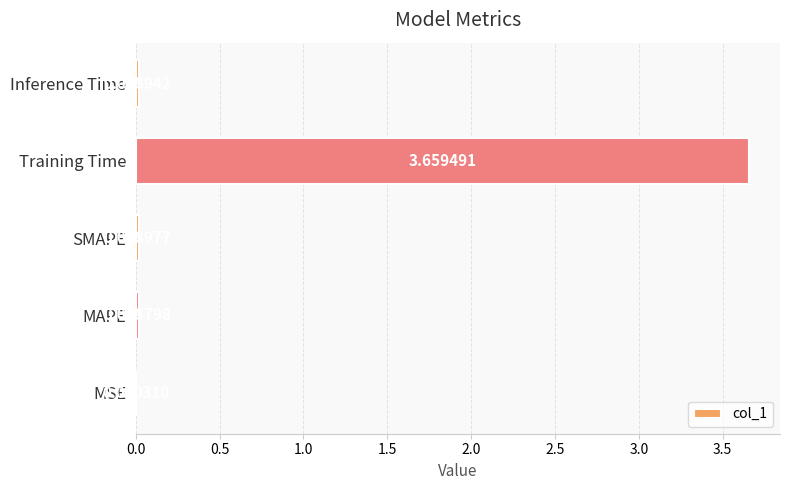

What is the change in value from MSE to Training Time?

+3.7